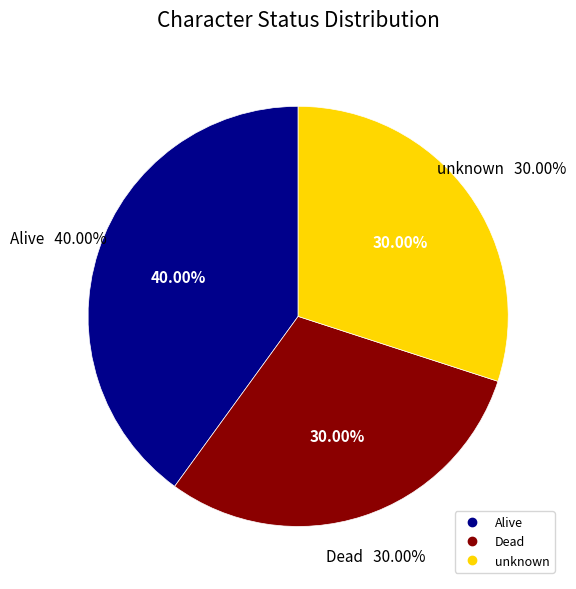

Between Dead and unknown, which is larger?

unknown